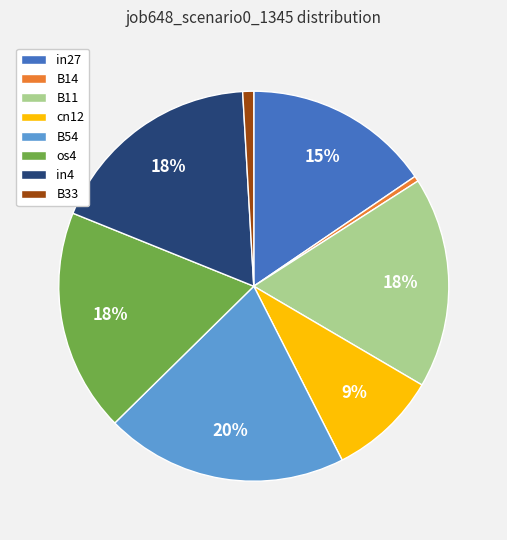

To the nearest percent, what is the combined percentage of in4 and os4?

36%